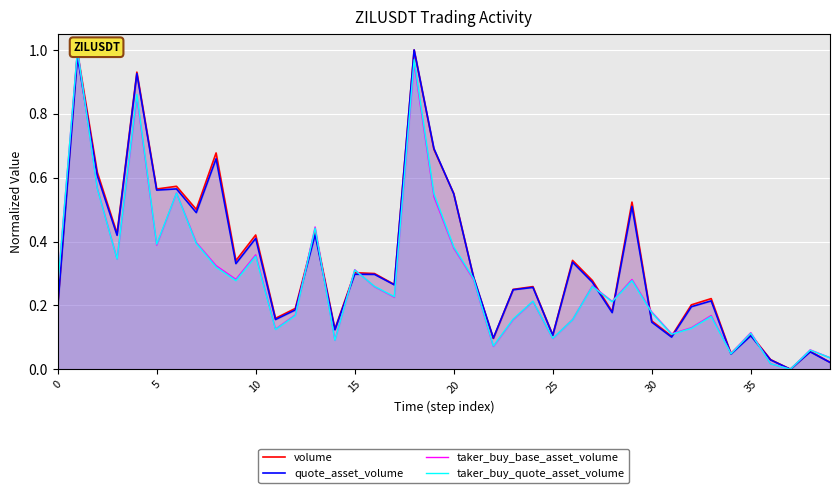

Where is taker_buy_base_asset_volume nearest to the value 0?

37